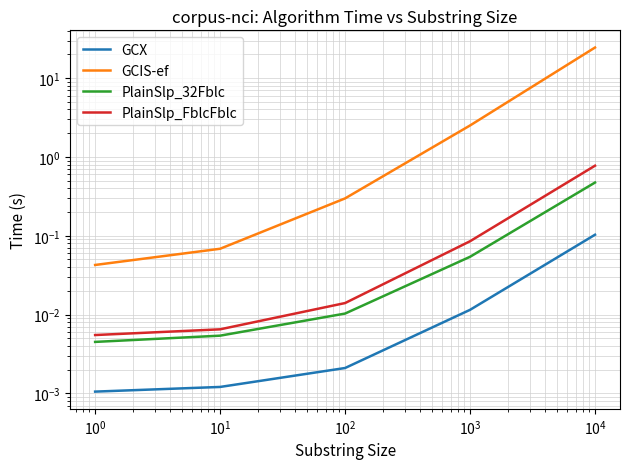

Which has a higher value, $\mathdefault{10^{-1}}$ or $\mathdefault{10^{-2}}$?

$\mathdefault{10^{-1}}$